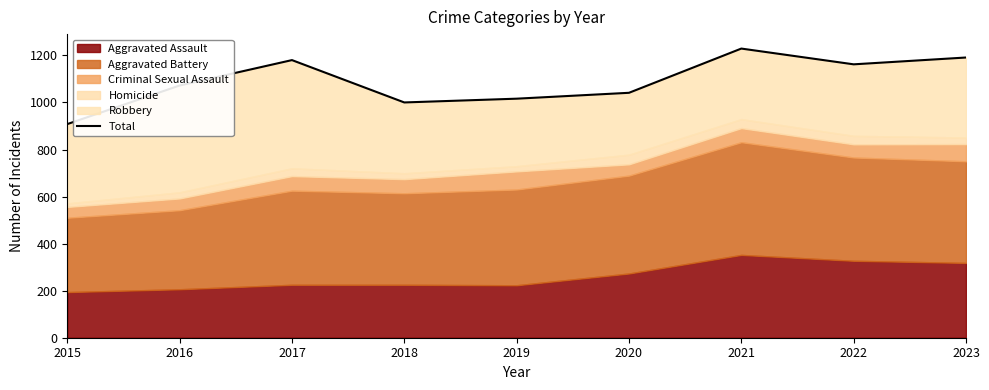

At which category does the chart reach its minimum across all series?

2015